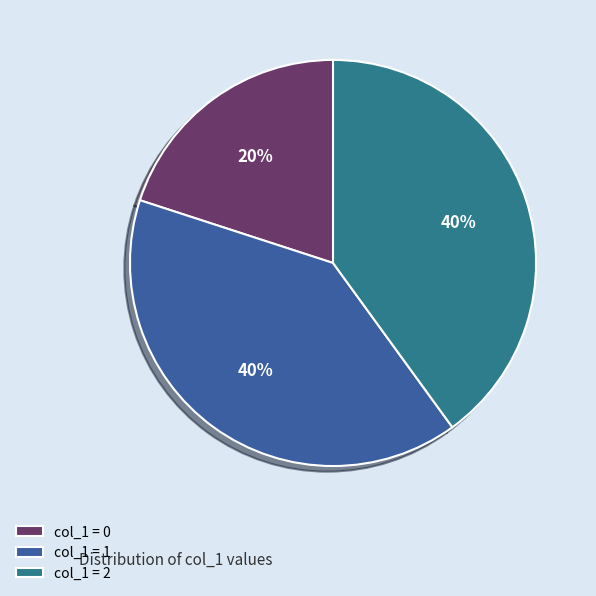

Which category has the smallest portion of the pie?

col_1 = 0